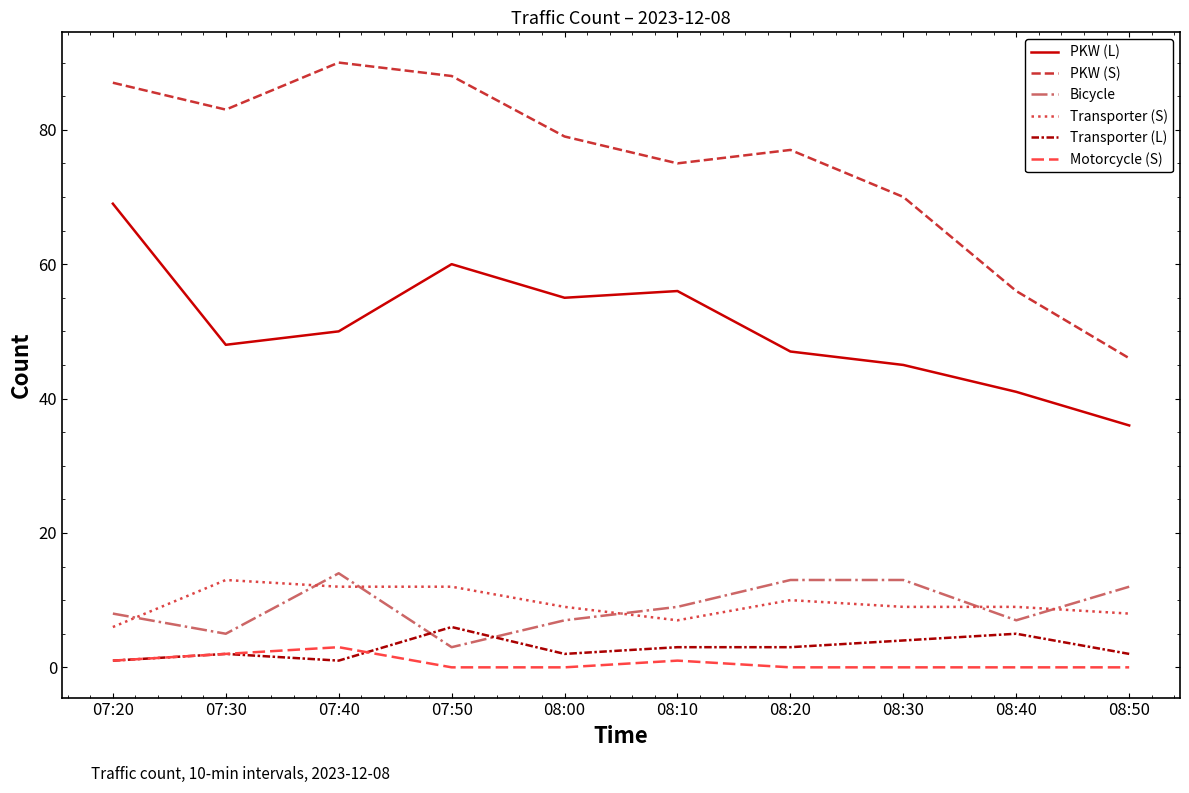

True or false: PKW (S) has a value of 77 at 08:20.

True